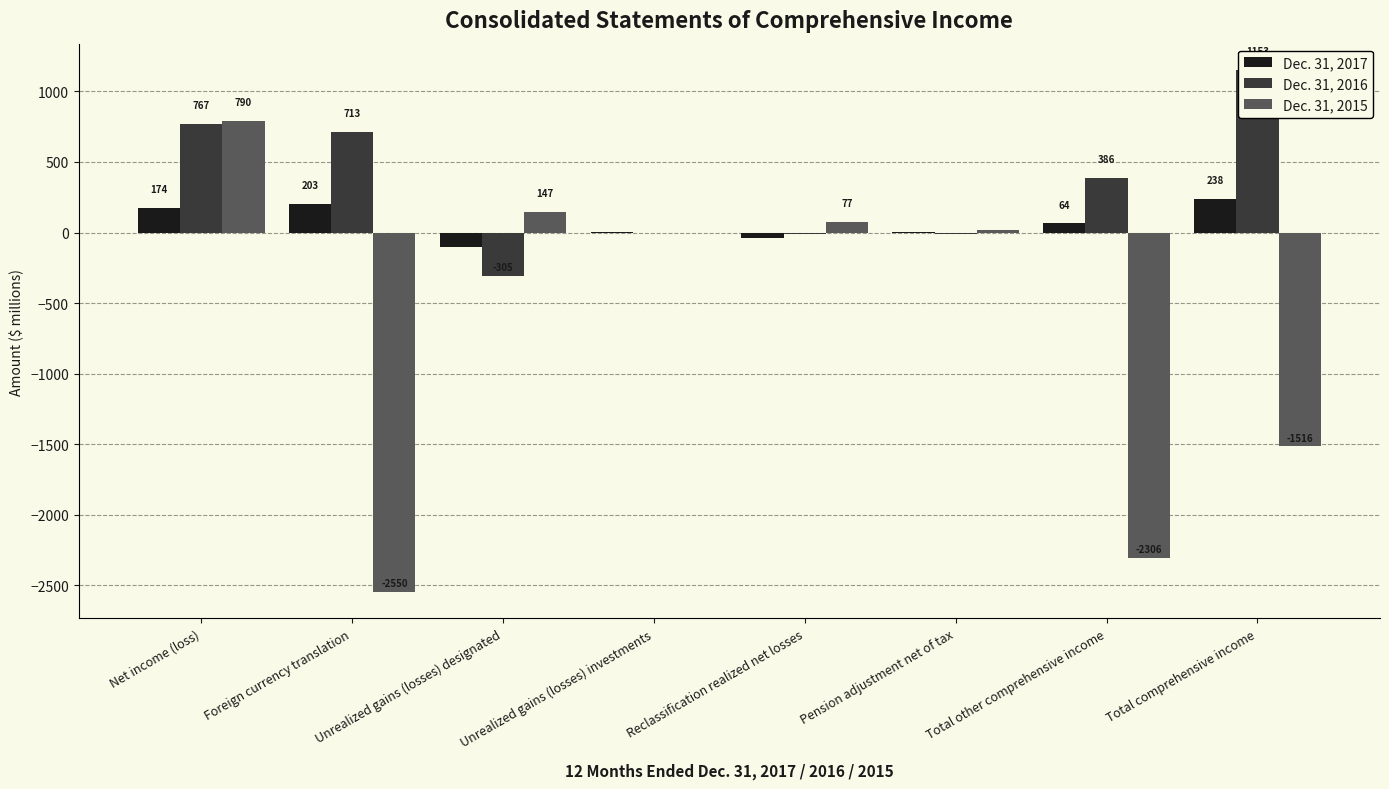

Rank the series at Total other comprehensive income from highest to lowest value.

Dec. 31, 2016, Dec. 31, 2017, Dec. 31, 2015